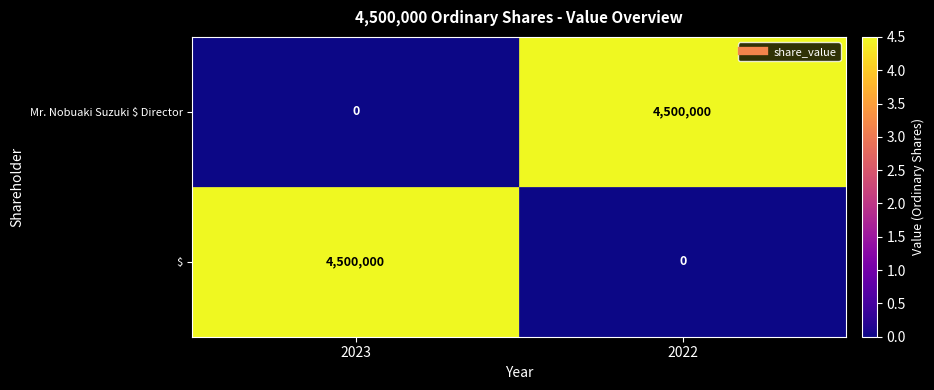

Reading left to right, what are all the values shown in this chart?

Mr. Nobuaki Suzuki $ Director: 0	4500000
$: 4500000	0